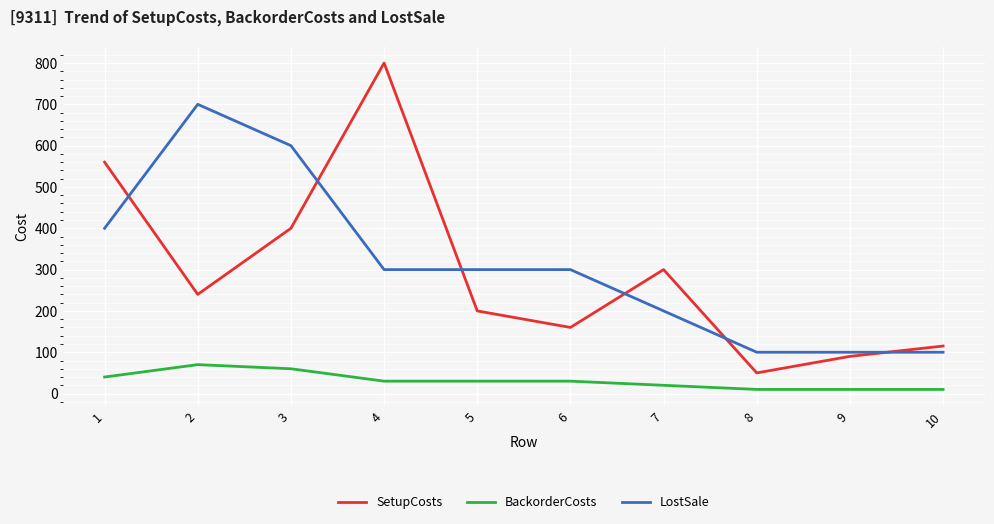

True or false: SetupCosts and BackorderCosts cross at least once.

False